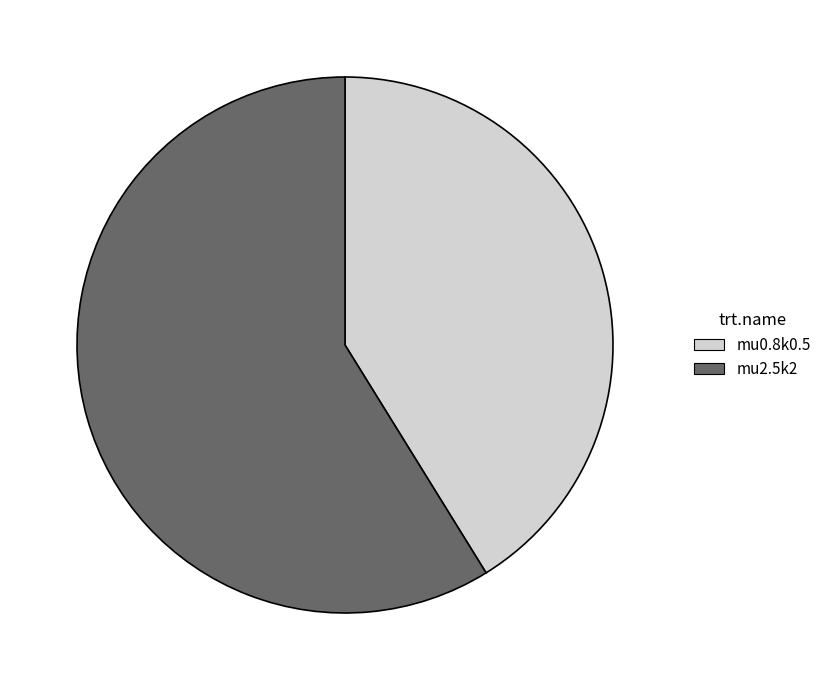

What is the ratio of the value at mu2.5k2 to the value at mu0.8k0.5?

1.4